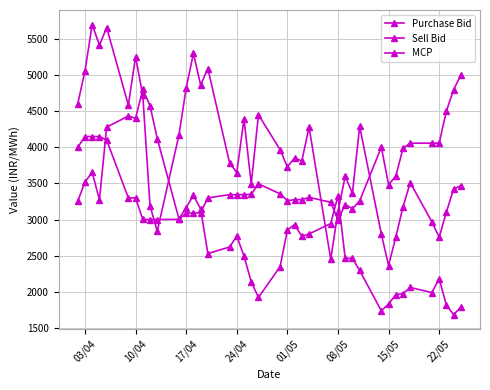

Which series has the widest spread of values?

Purchase Bid